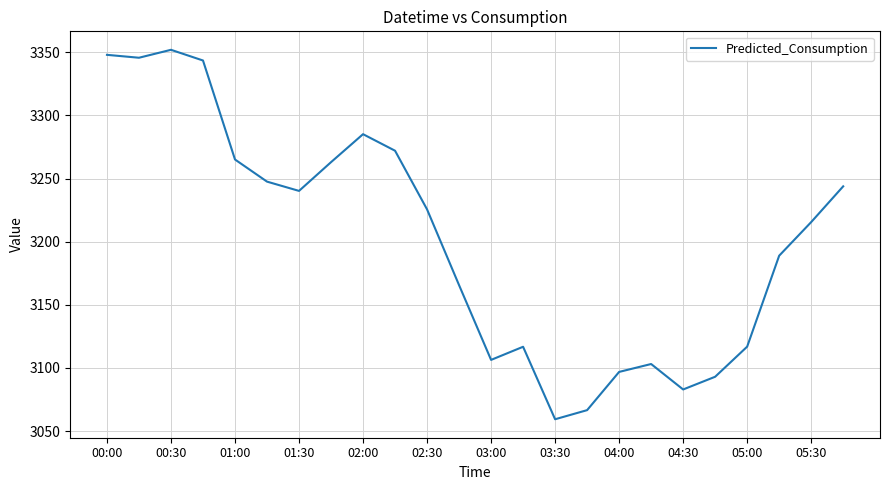

What is the greatest value displayed?

3352.0